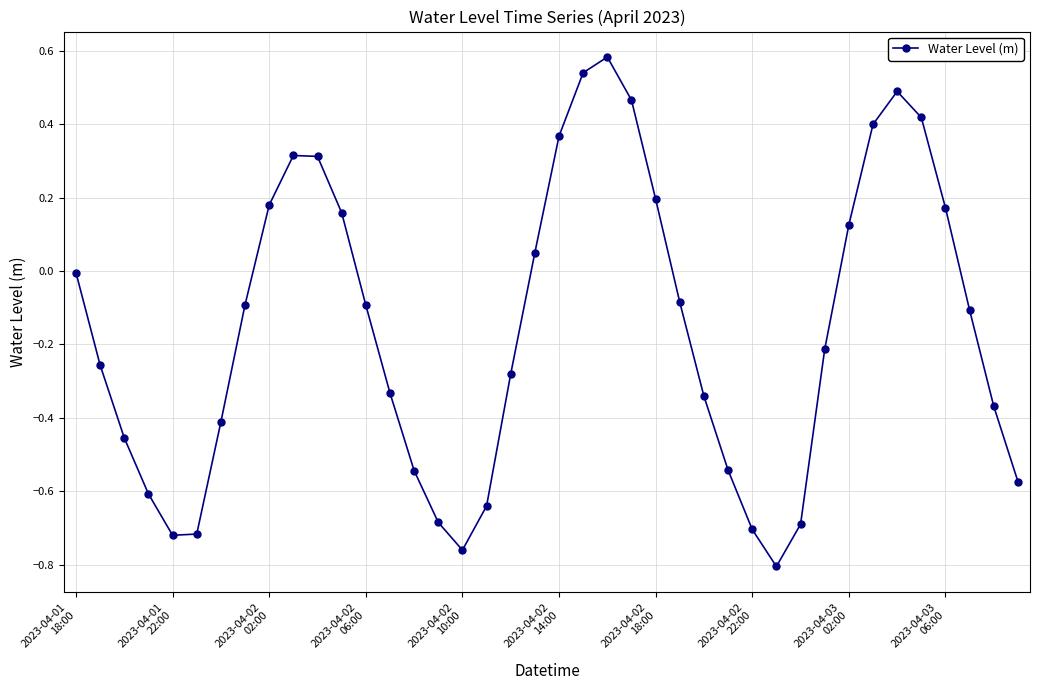

How many lines are shown in the chart?

1